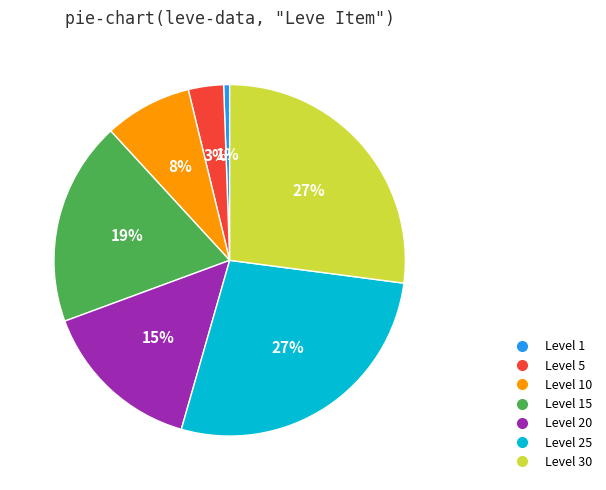

Does any single category account for the majority?

No